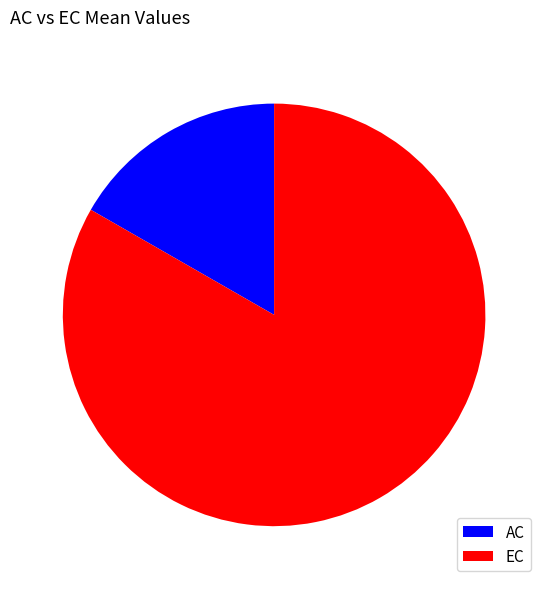

Is the sum of AC and EC greater than half?

Yes